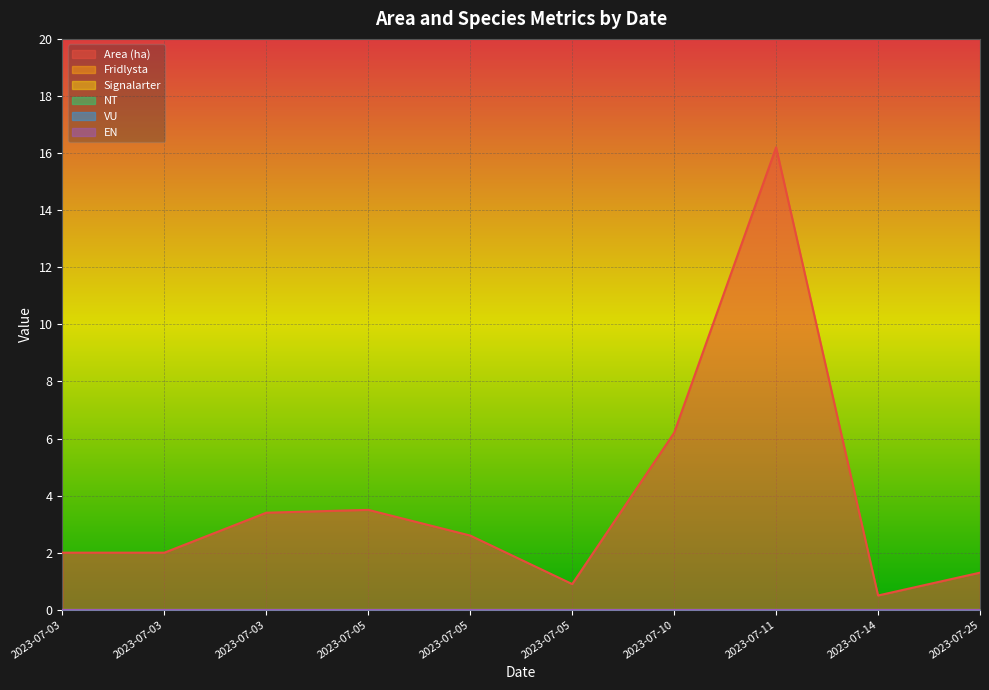

Between 2023-07-10 and 2023-07-25, which is larger?

2023-07-10